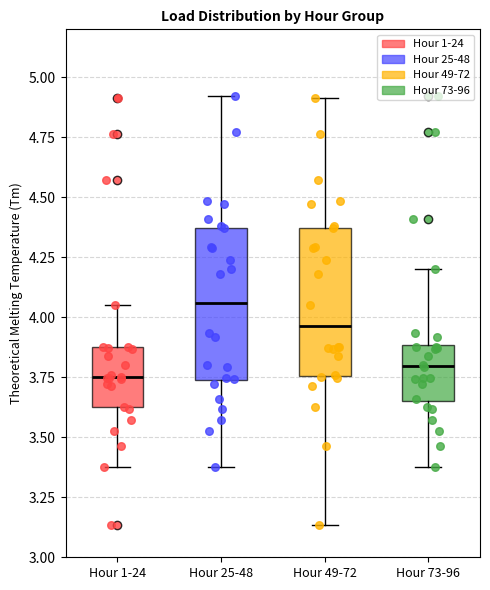

Reading left to right, read every box against the y-axis: the position of its median line, the range the box covers, and the ends of its whiskers. The values are not printed on the chart, so give them approximately, as read against the axis.

Hour 1-24: median 3.75, box 3.65 to 3.85, whiskers 3.40 to 4.05
Hour 25-48: median 4.05, box 3.75 to 4.35, whiskers 3.40 to 4.90
Hour 49-72: median 3.95, box 3.75 to 4.35, whiskers 3.15 to 4.90
Hour 73-96: median 3.80, box 3.65 to 3.90, whiskers 3.40 to 4.20